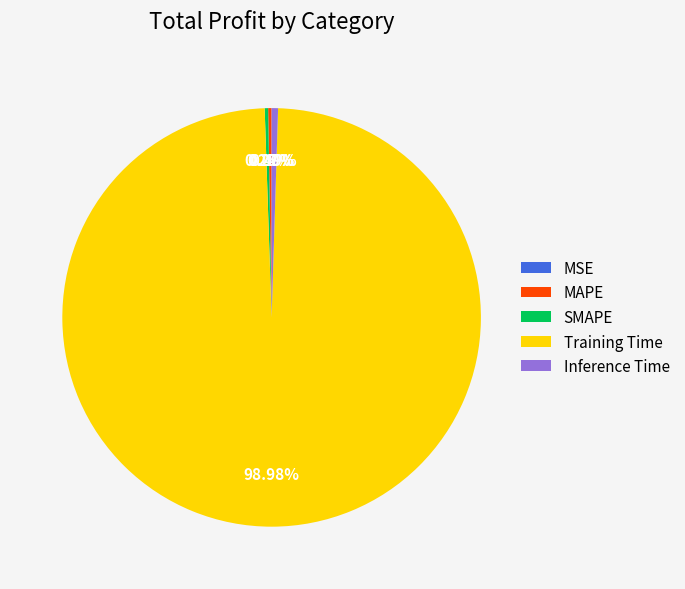

True or false: Training Time accounts for 99% of the total.

True